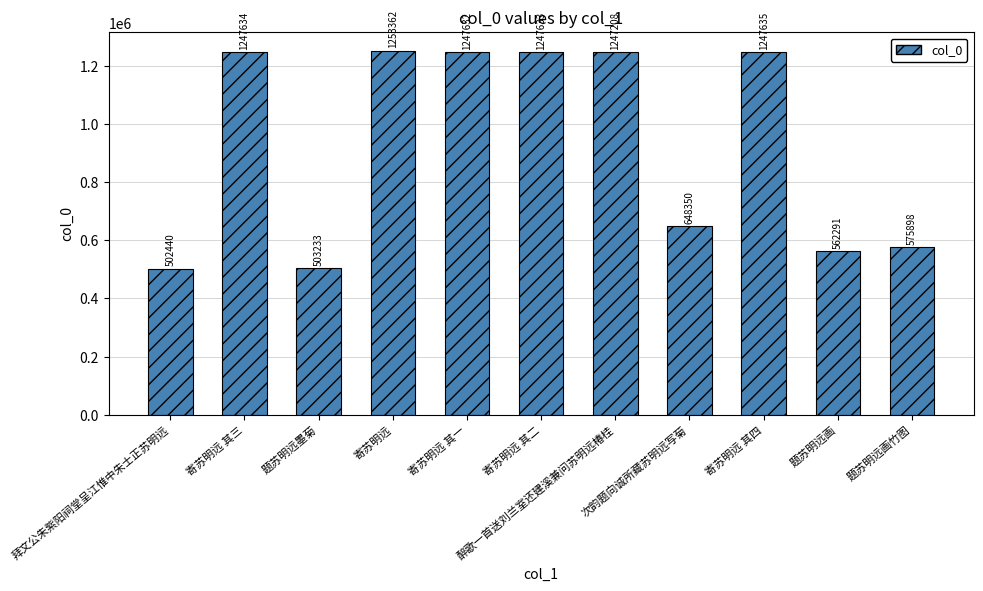

What is the maximum value shown in the chart?

1253362